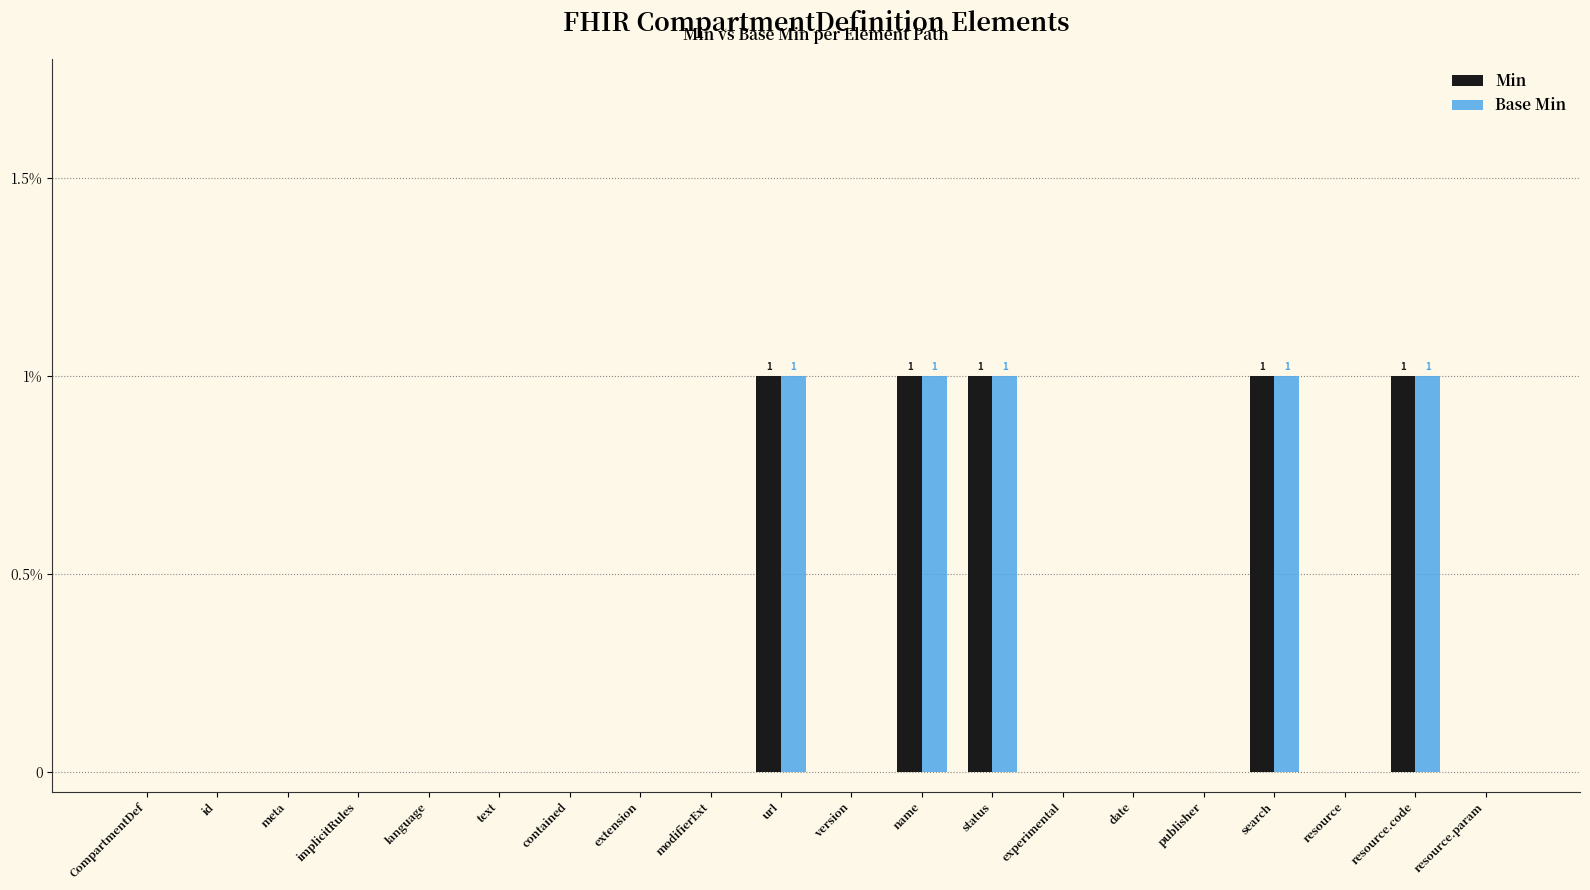

What position from the left is implicitRules?

4